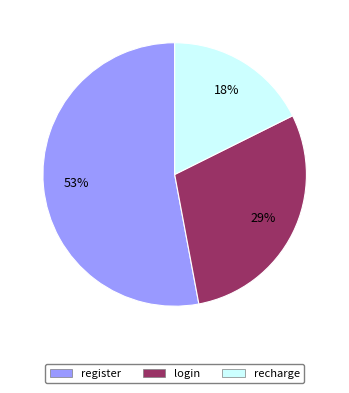

Is there any slice that represents more than half of the pie?

Yes